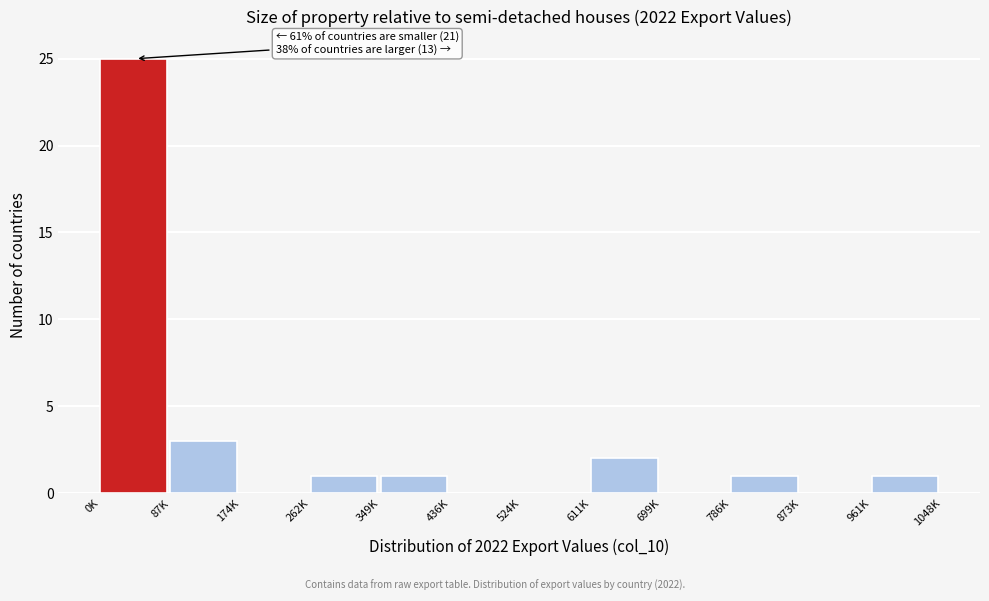

Reading left to right, transcribe all the data shown in this chart.

0K=25	87K=3	174K=0	262K=1	349K=1	436K=0	524K=0	611K=2	699K=0	786K=1	873K=0	961K=1